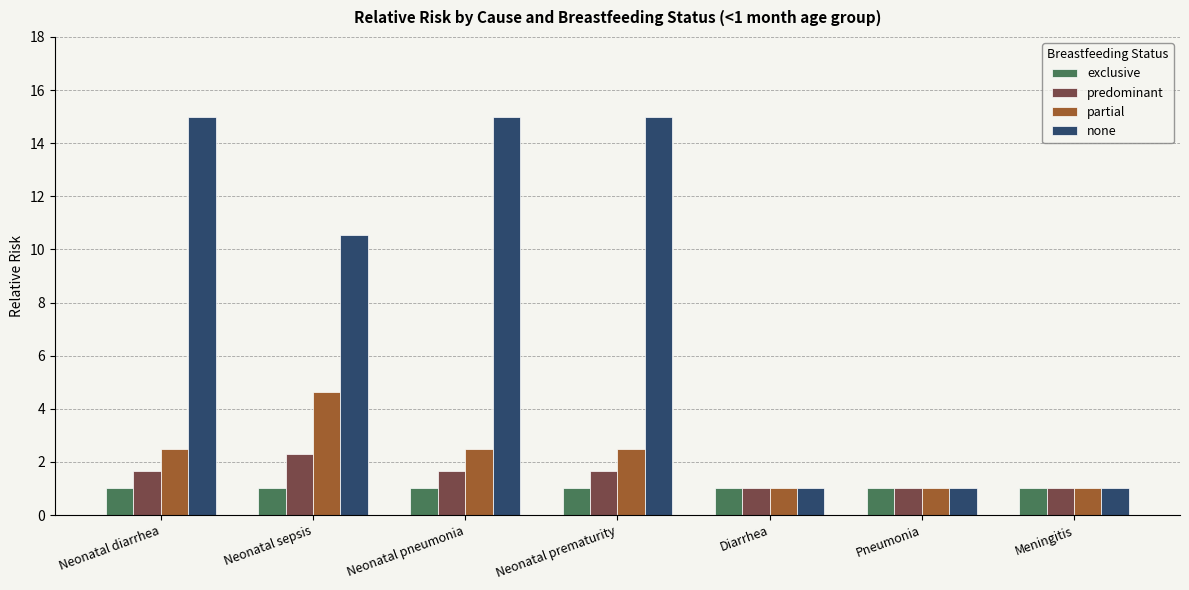

The value of exclusive at Neonatal pneumonia is 0.4. True or false?

False